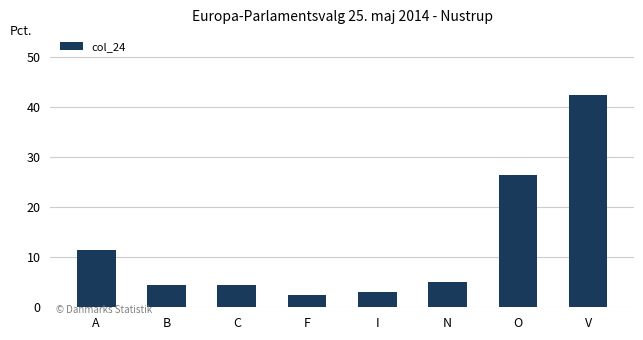

At which label does the data first exceed 5?

A